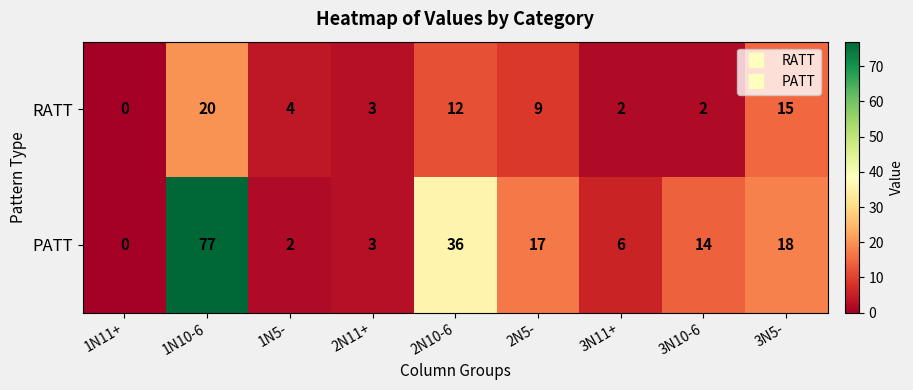

True or false: PATT has a value of 4 at 1N5-.

False